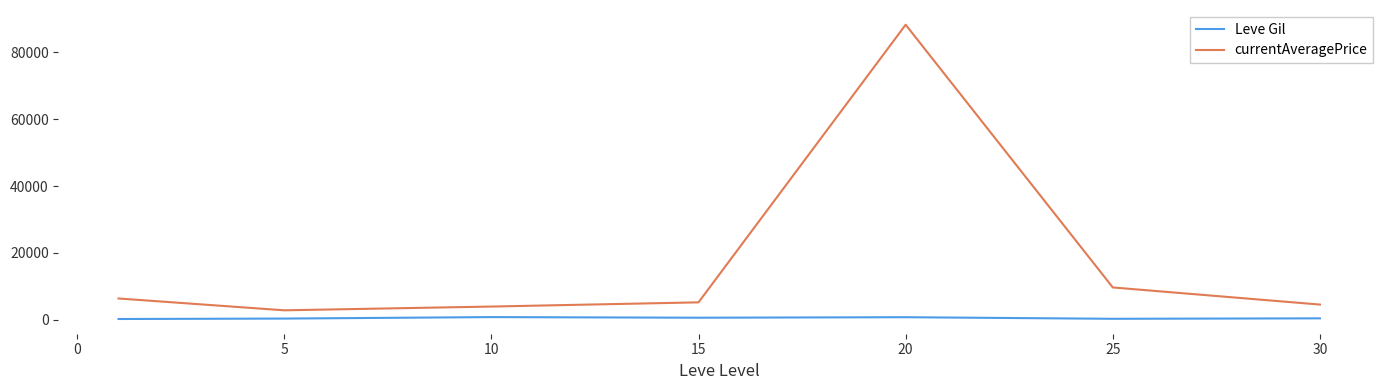

Rank the series by their maximum value, from lowest to highest.

Leve Gil, currentAveragePrice